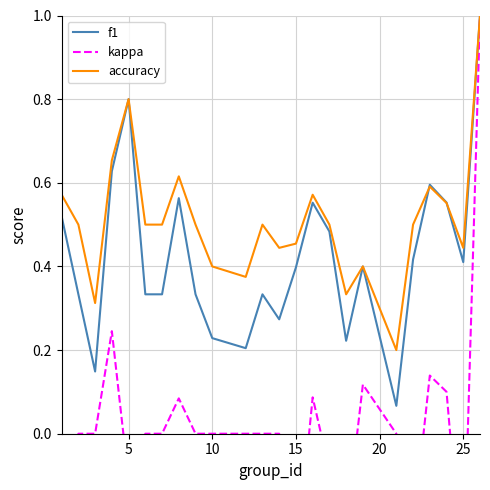

What is the maximum value for accuracy?

1.0